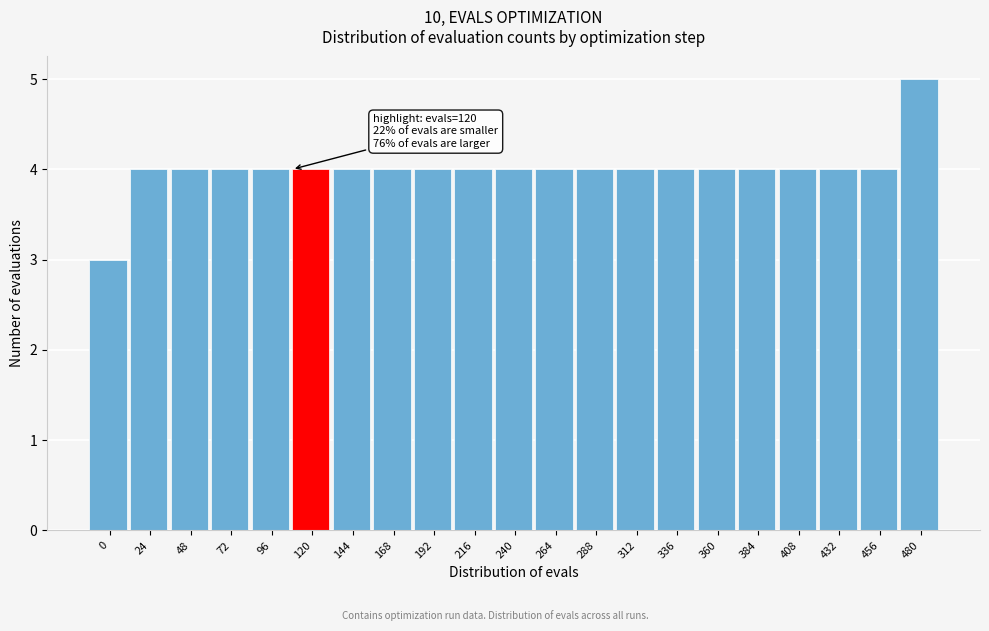

Reading left to right, list all the values displayed in this chart.

3	4	4	4	4	4	4	4	4	4	4	4	4	4	4	4	4	4	4	4	5